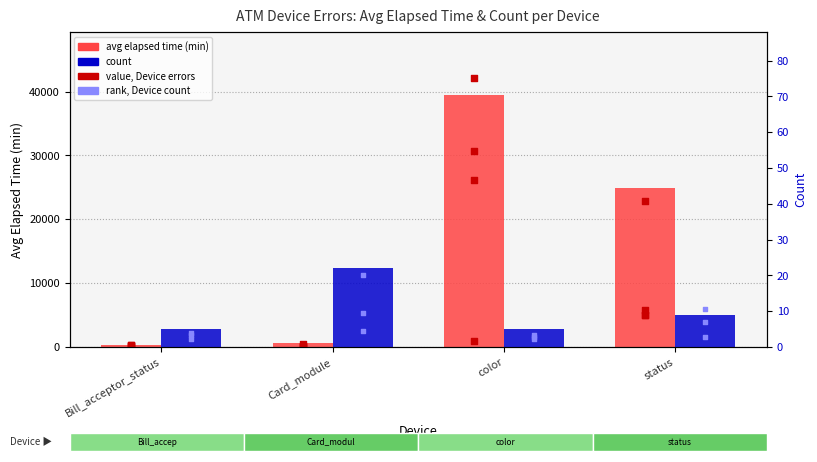

At how many categories does at least one series exceed 2659?

2